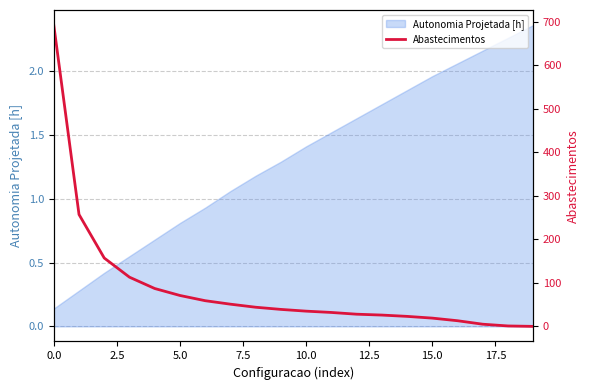

True or false: Autonomia Projetada [h] has a value of 0.6 at 10.0.

False